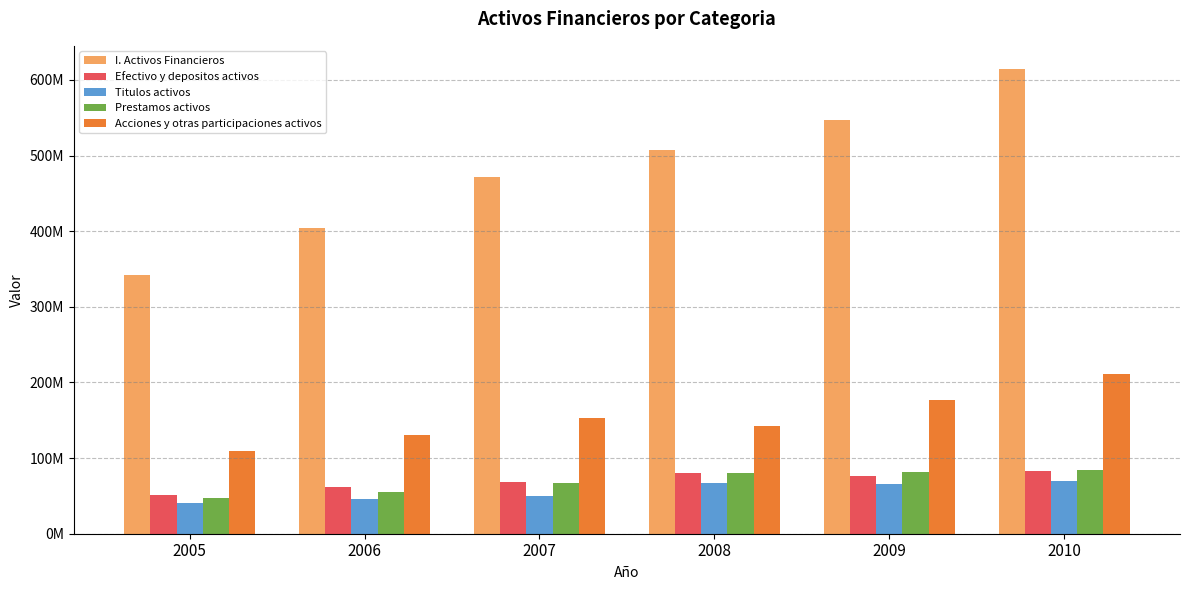

Is it true that Efectivo y depositos activos equals 23227978 at 2008?

False